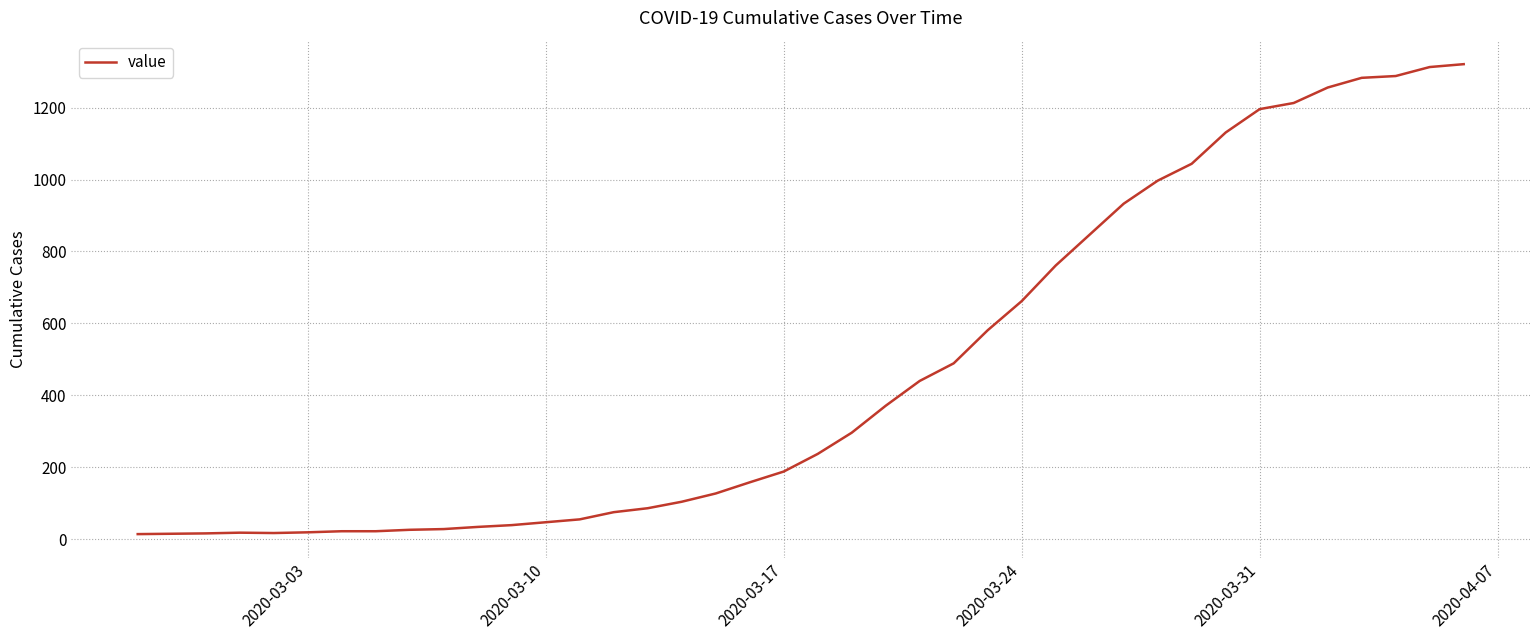

Does the chart have visible grid lines?

Yes